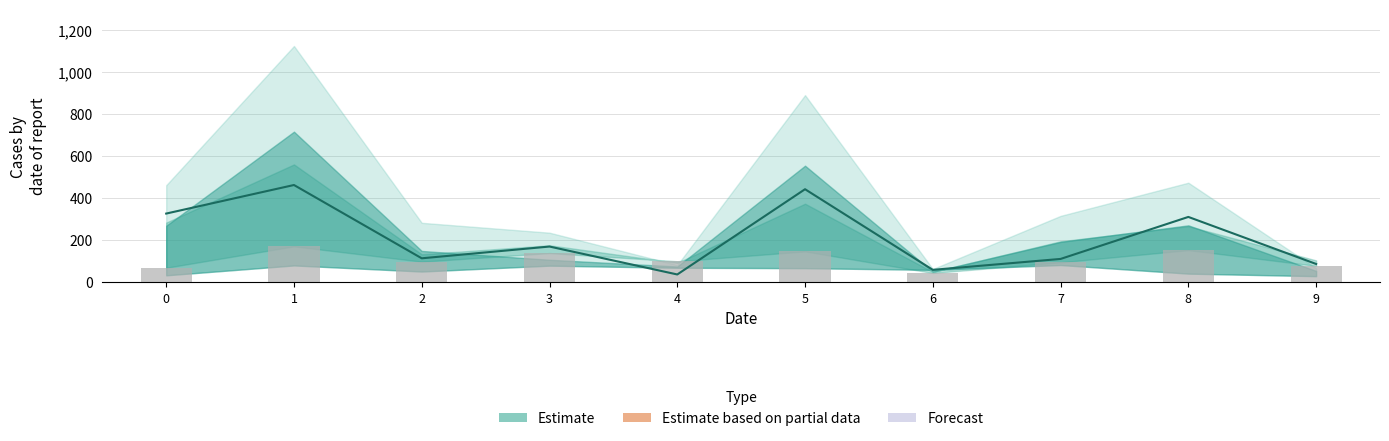

What is the difference between the second highest and minimum values in the Estimate (center) series?

406